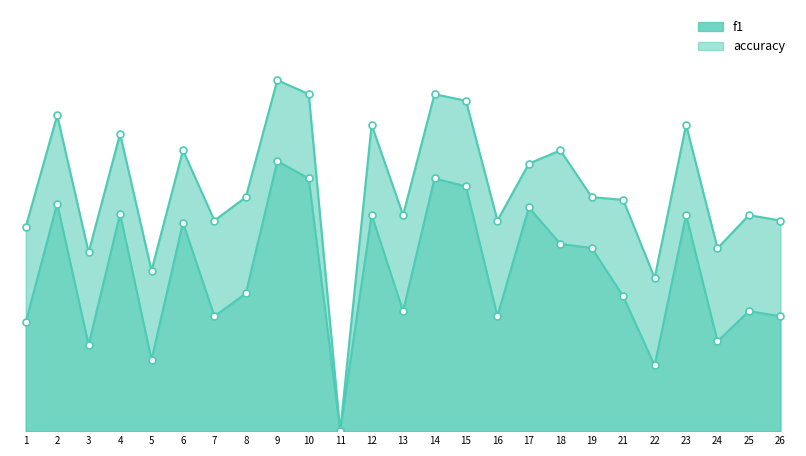

How many categories are shown in the chart?

25